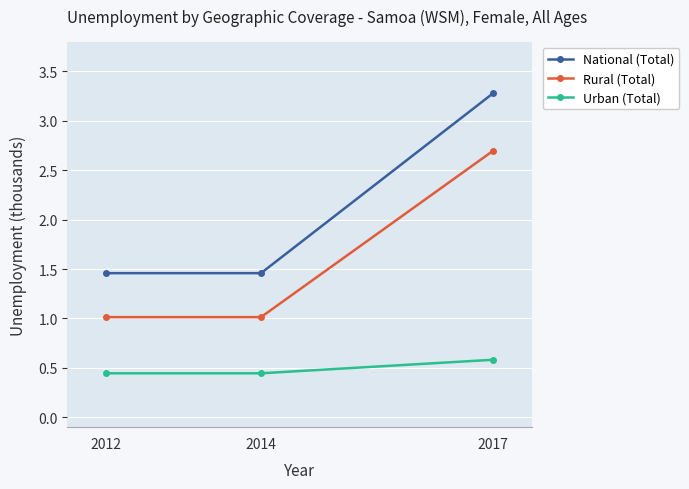

Which series has the largest total across all categories?

National (Total)